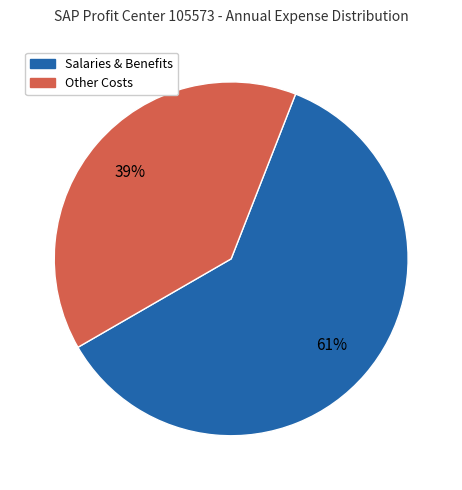

Is there any slice that represents more than half of the pie?

Yes